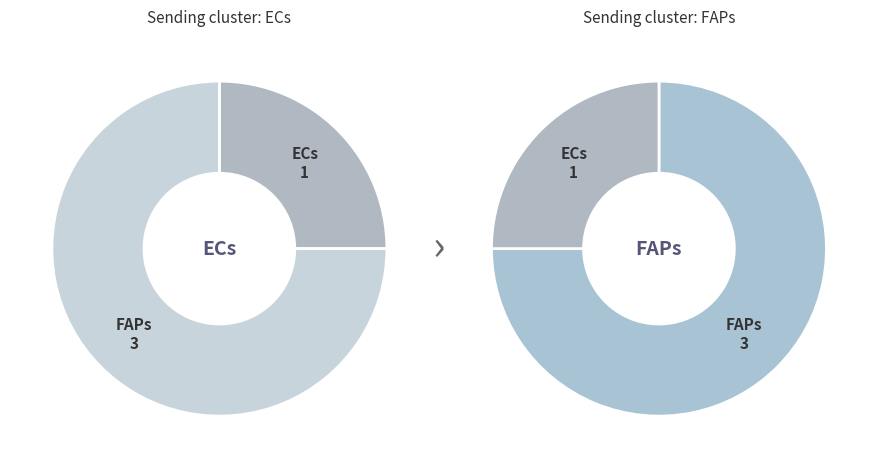

What is the smallest slice in the pie chart?

ECs